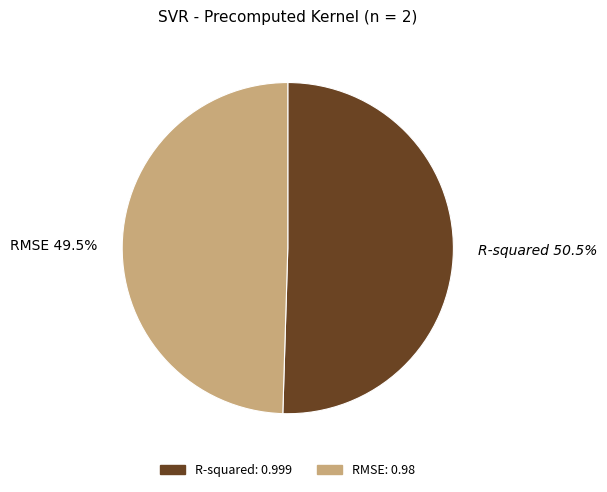

What percentage is NOT represented by R-squared: 0.999?

49.5%